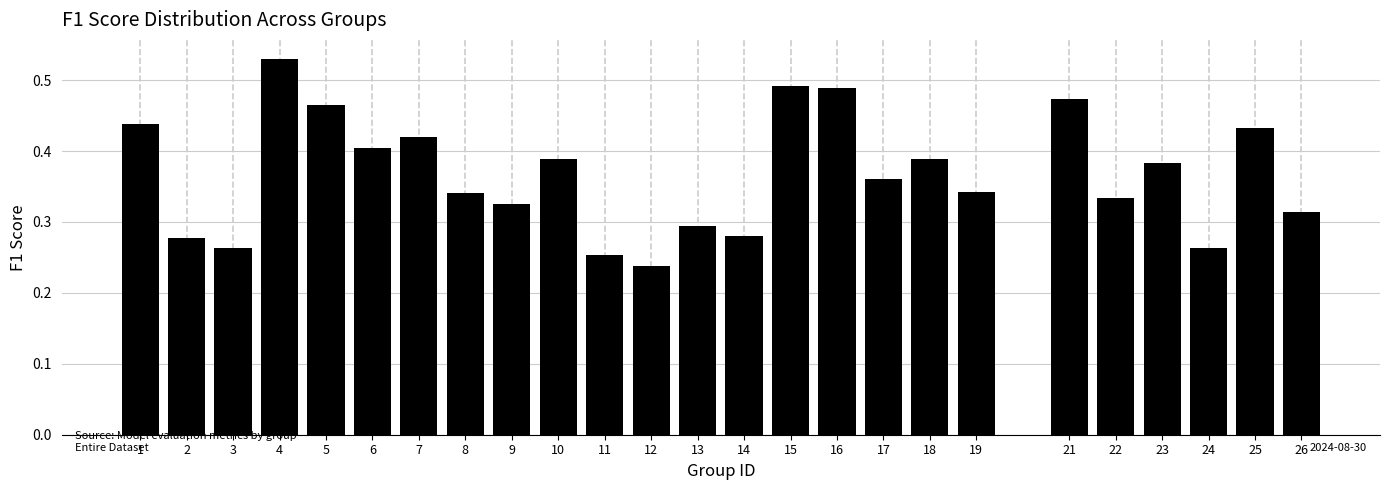

True or false: the data shows 0.1 at 14.

False